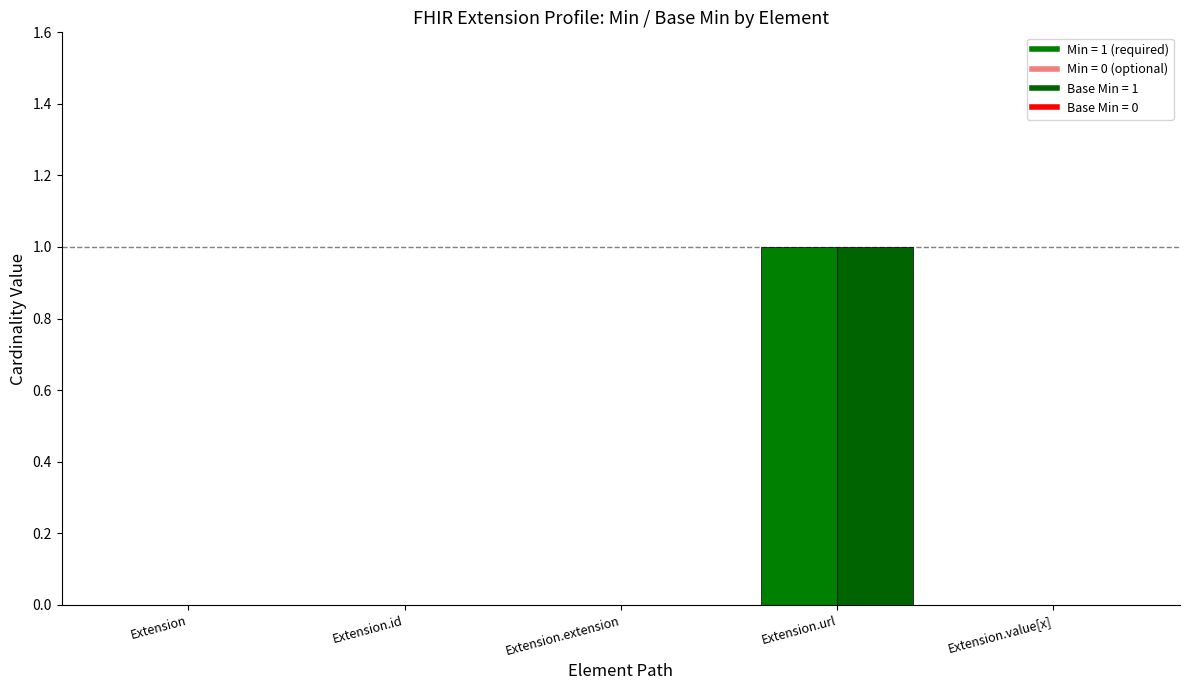

At which category is the sum across all series the highest?

Extension.url